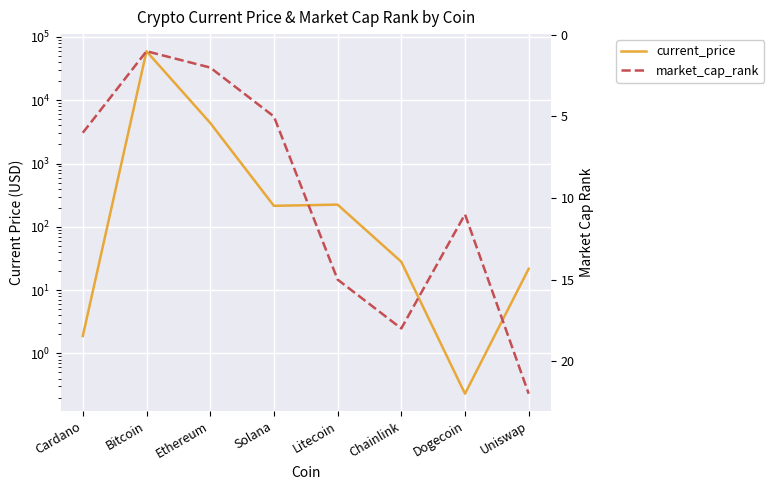

At which category does the chart reach its minimum across all series?

Dogecoin